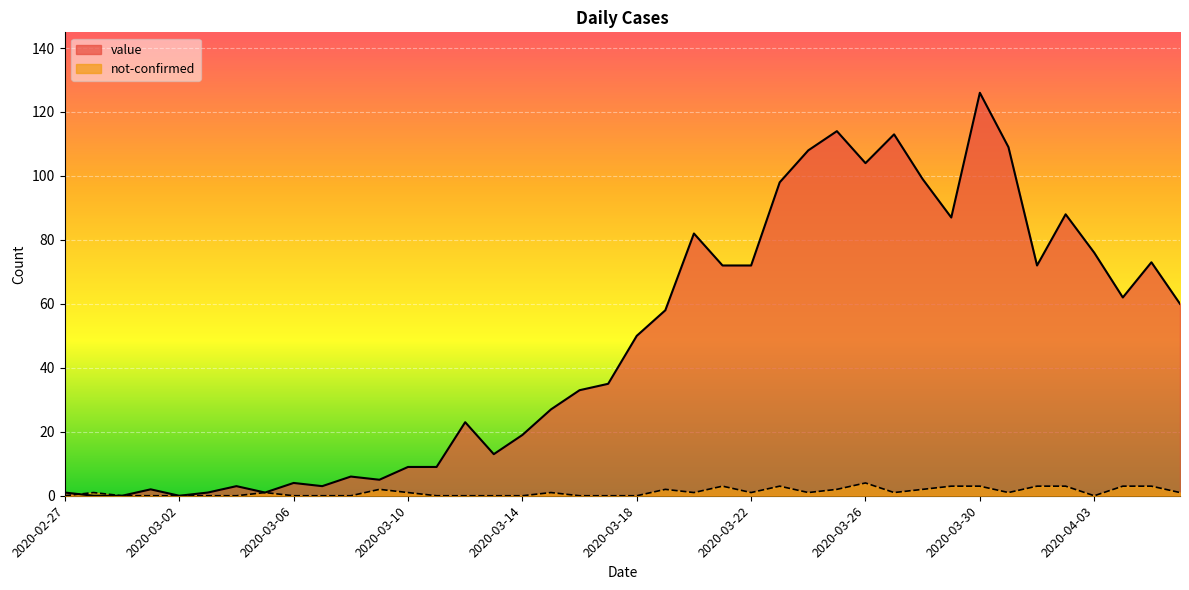

Which series has the largest total across all categories?

value